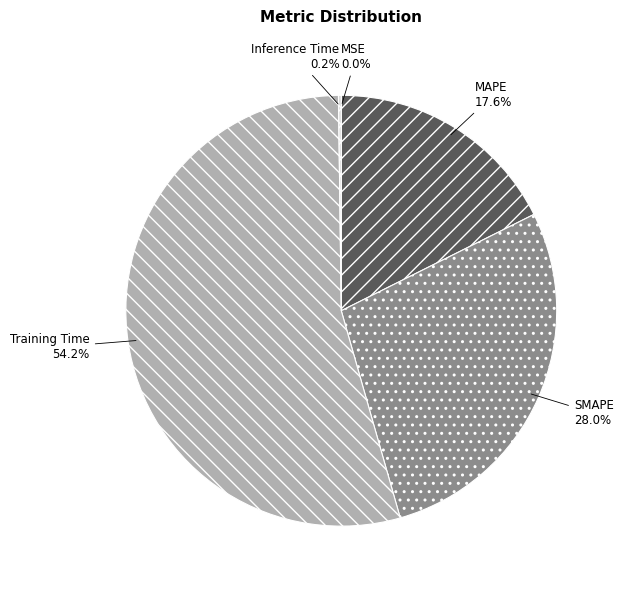

Which slice is the largest?

Training Time